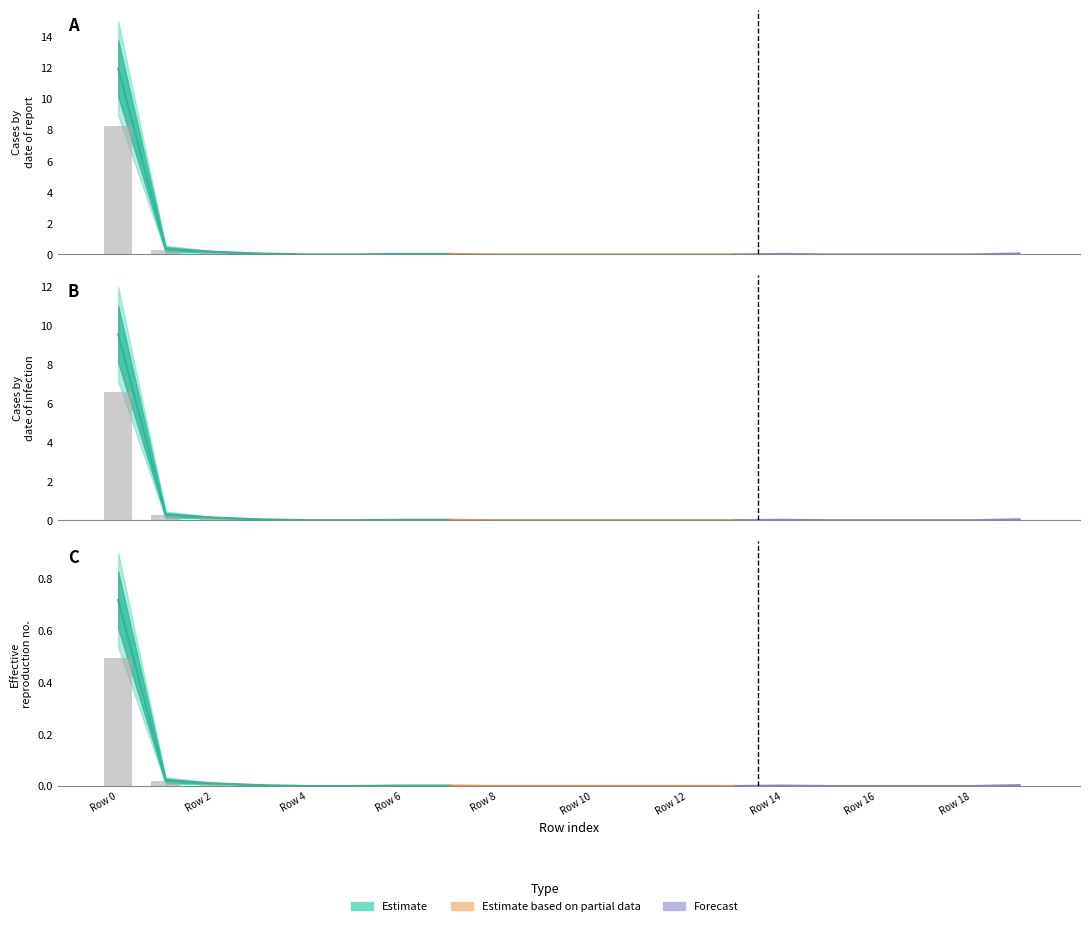

What is the value of the 1st bar from the left?

0.5